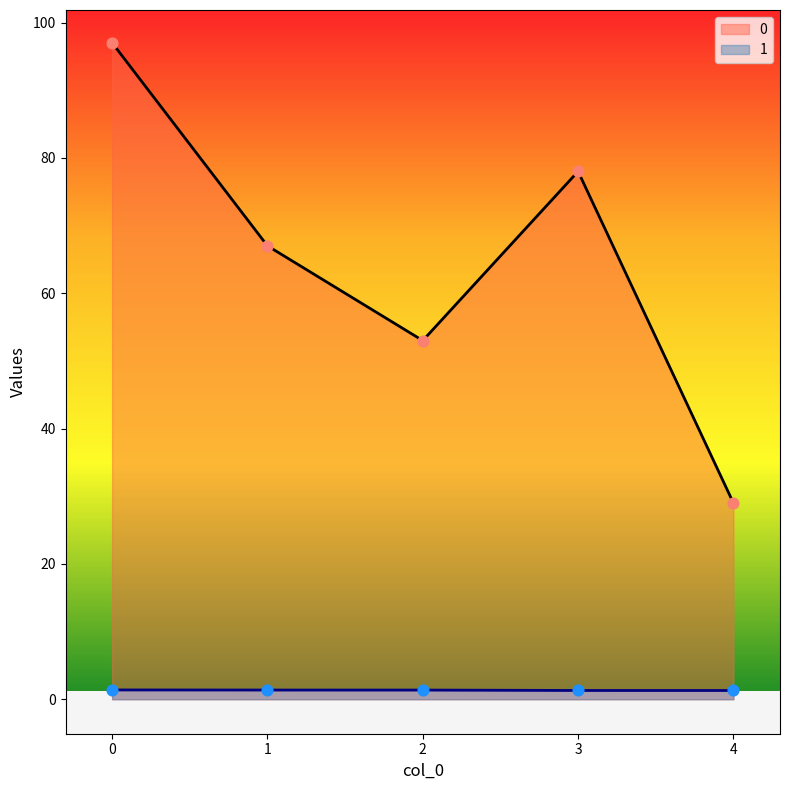

Which series contains the lowest Y value?

1